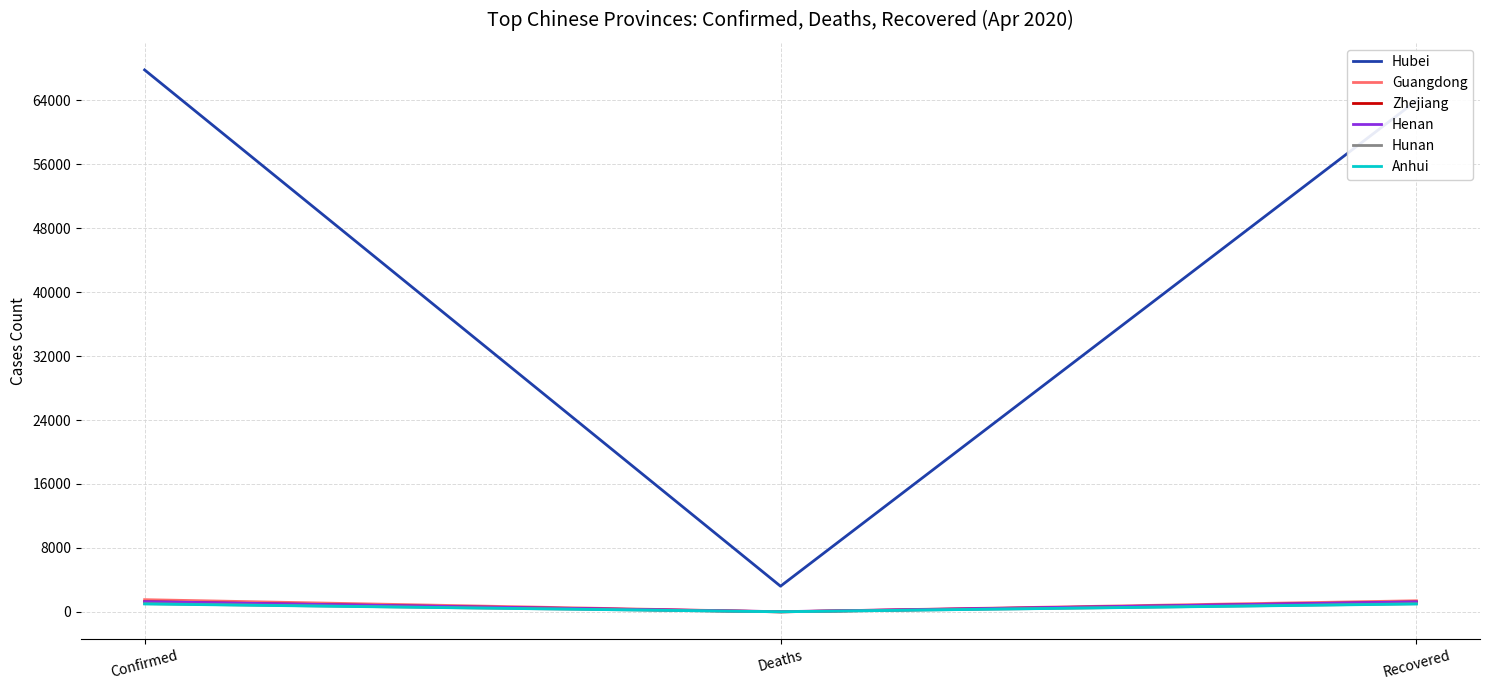

Which series has the largest range (max minus min)?

Hubei